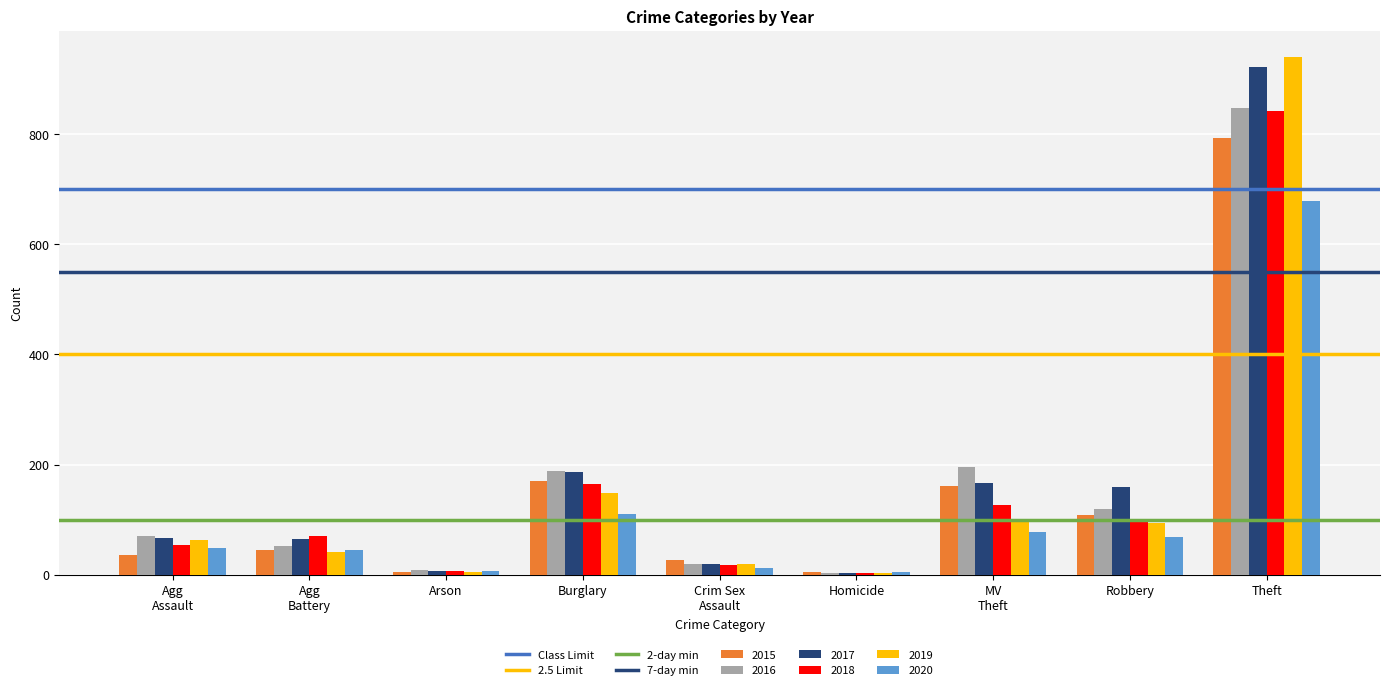

What is the smallest value displayed?

3